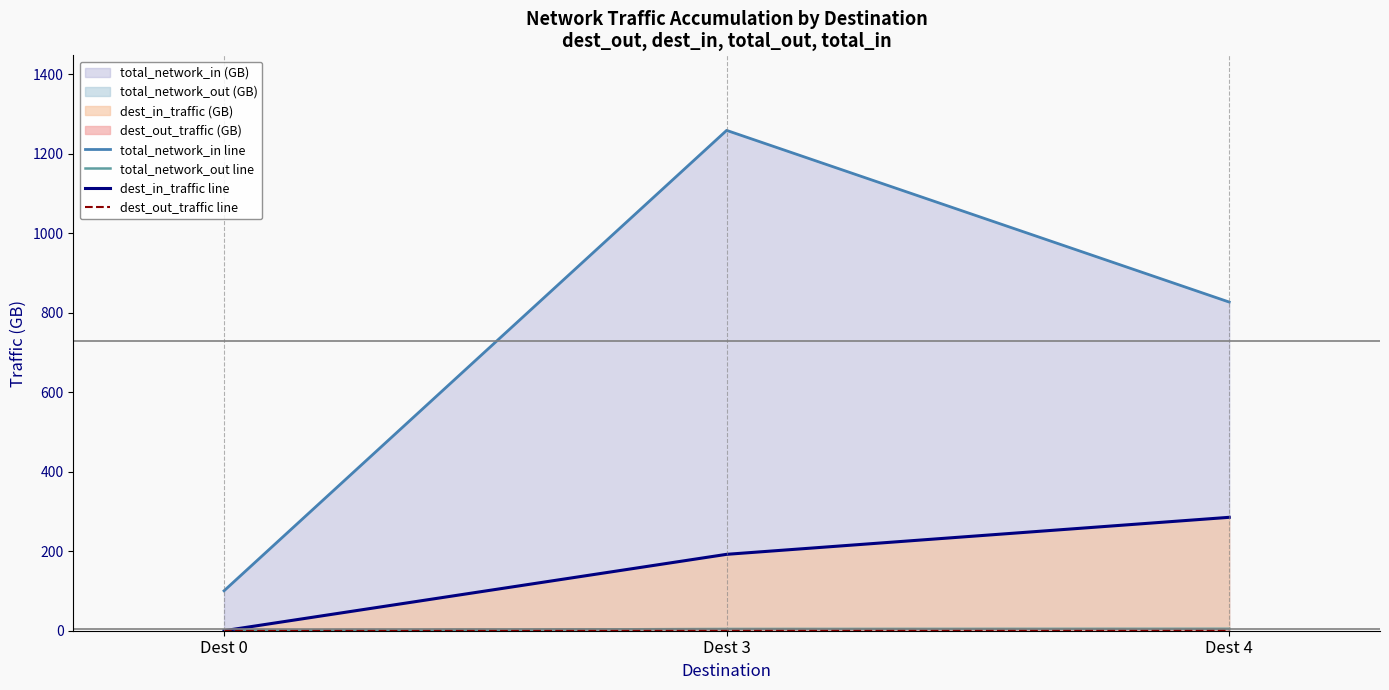

What is the difference between the dest_in_traffic line values at Dest 4 and Dest 0?

285.4